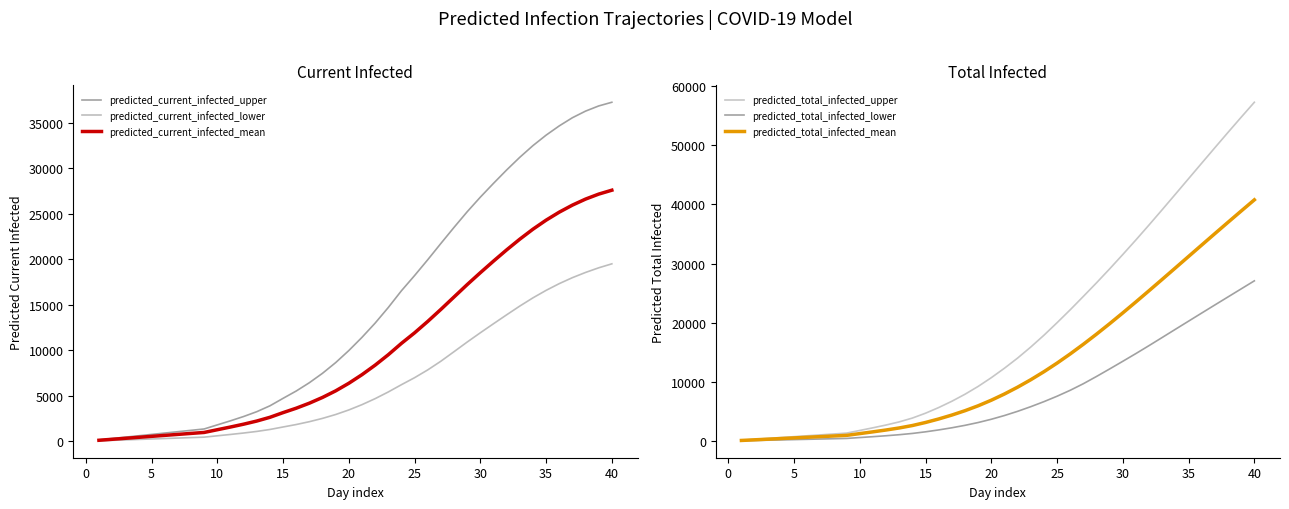

Is the value of predicted_total_infected_mean at 19 greater than the value of predicted_current_infected_upper at 31?

No